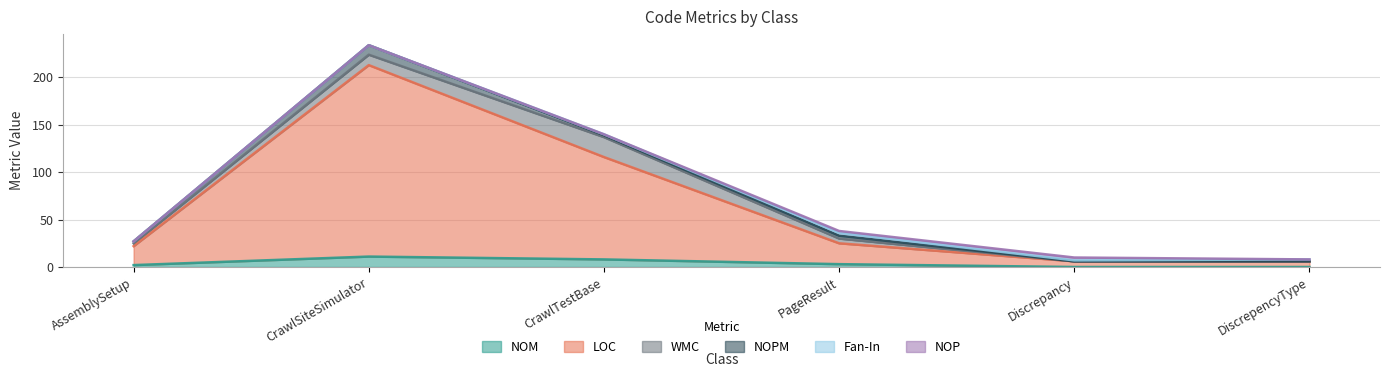

True or false: LOC and Fan-In cross at least once.

False